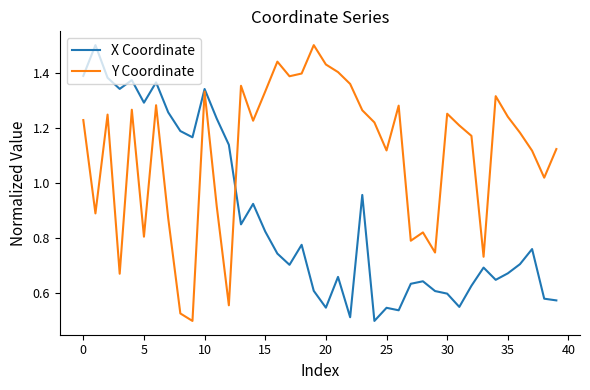

List the series in order of their overall mean, highest first.

Y Coordinate, X Coordinate